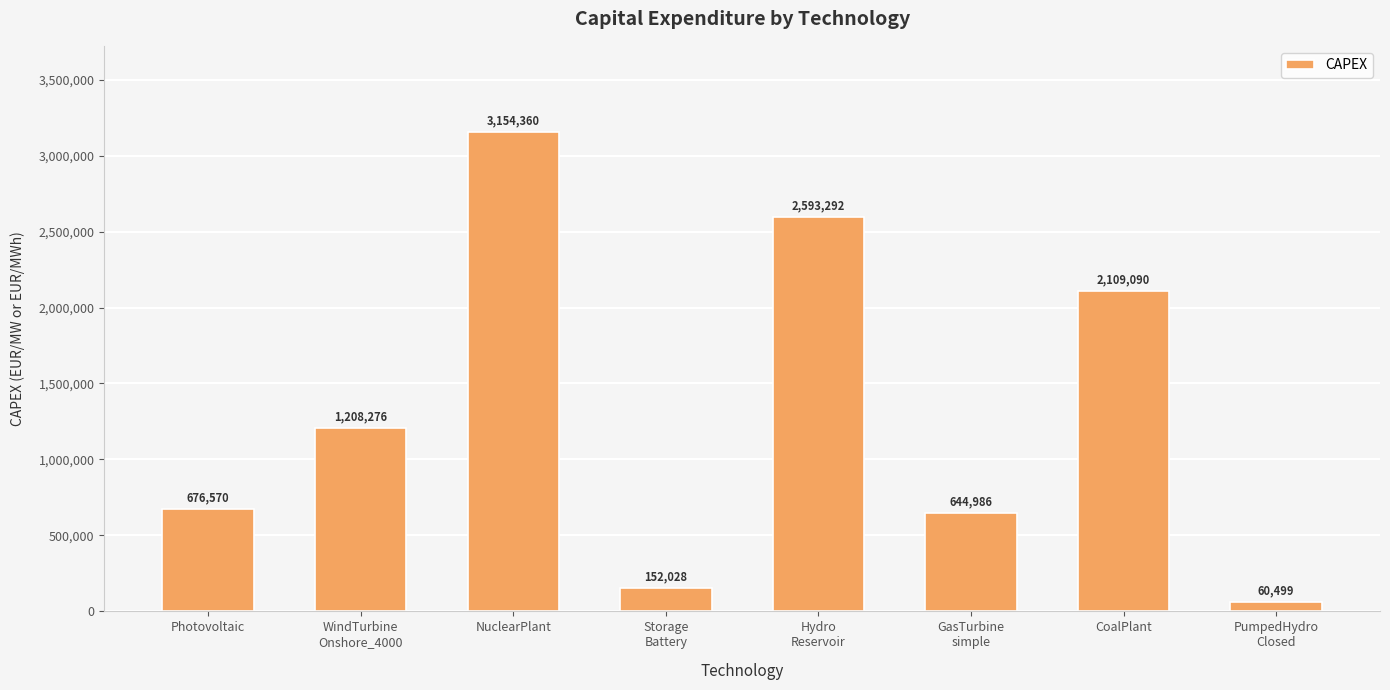

Rank the categories by value from lowest to highest.

PumpedHydro
Closed, Storage
Battery, GasTurbine
simple, Photovoltaic, WindTurbine
Onshore_4000, CoalPlant, Hydro
Reservoir, NuclearPlant